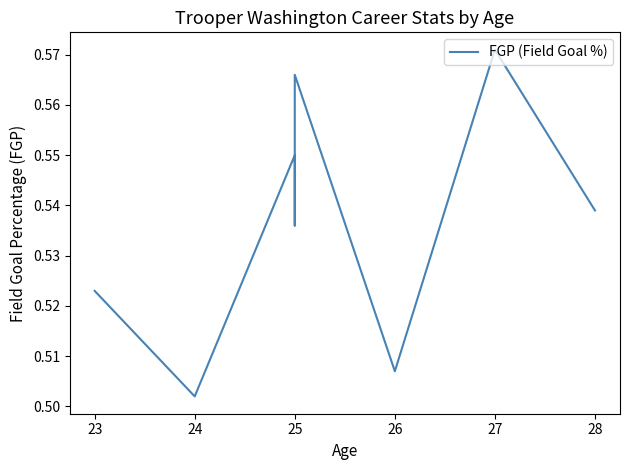

How many points are higher than both their immediate neighbors (excluding endpoints)?

3